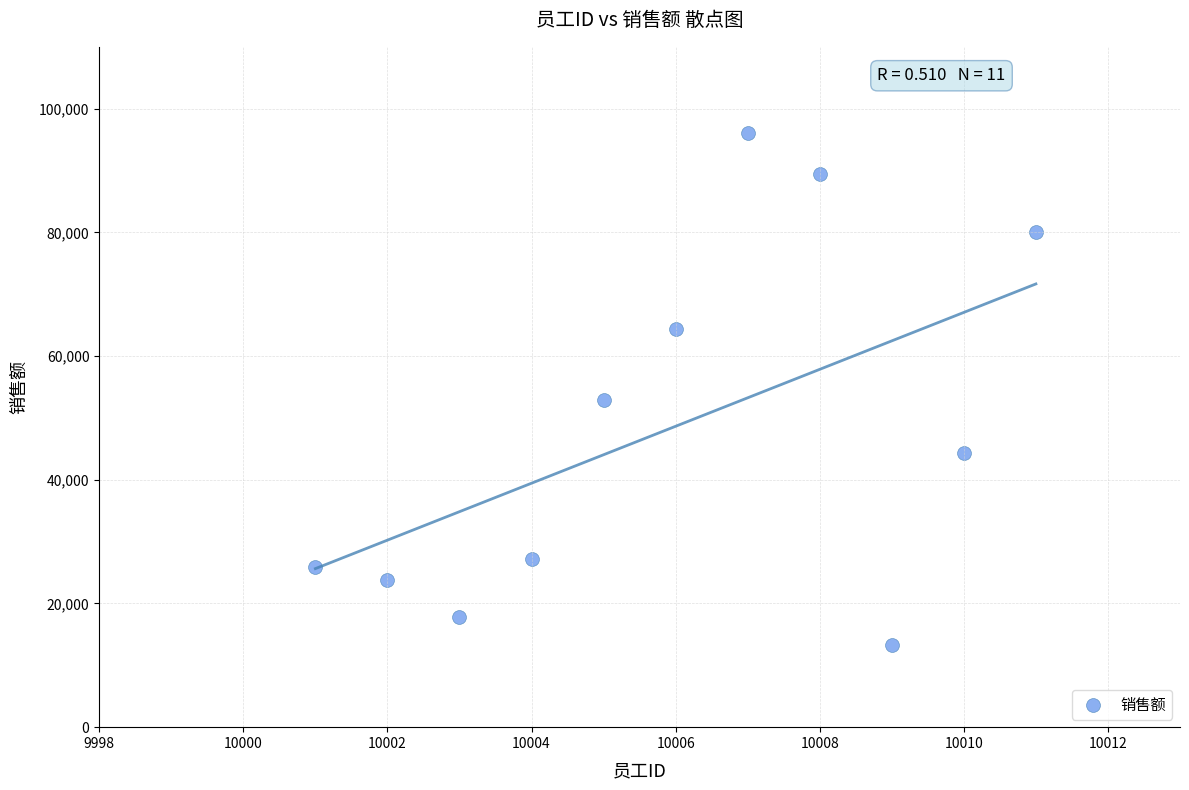

What is the range of Y values (max minus min)?

82825.5